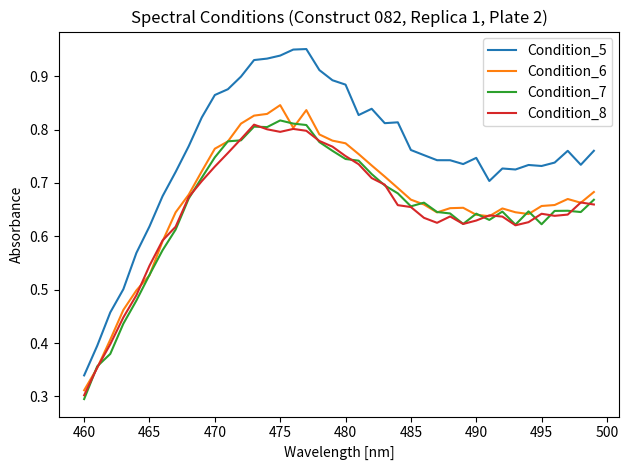

Which series has the largest range (max minus min)?

Condition_5